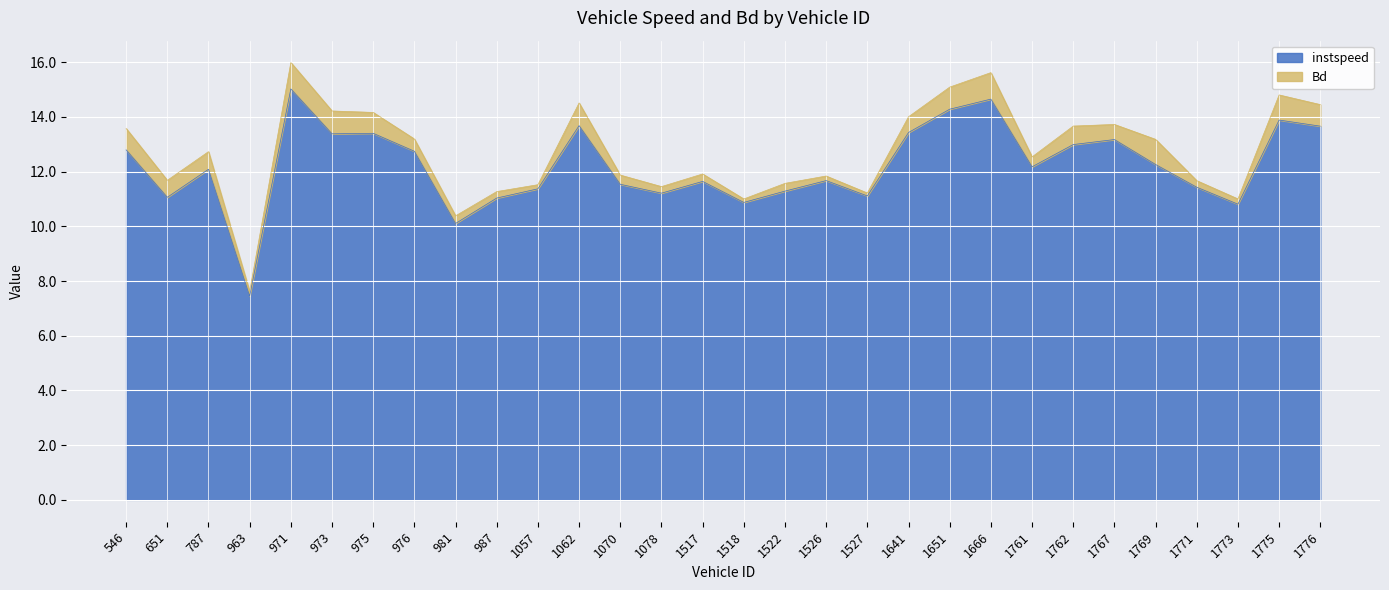

Count the number of values greater than 12.

16